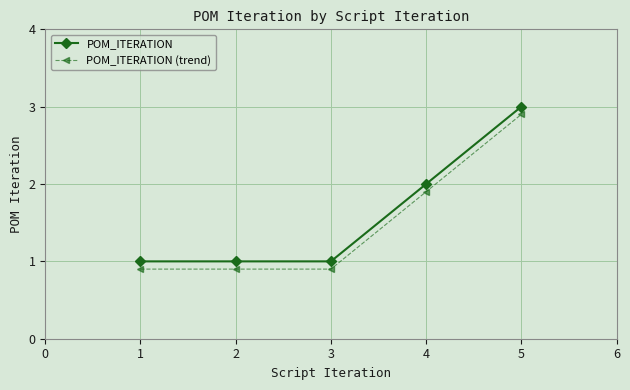

How many data points does each series have?

5